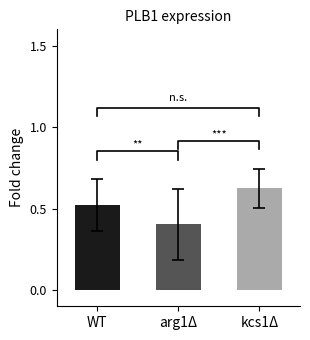

What position from the left is arg1Δ?

2